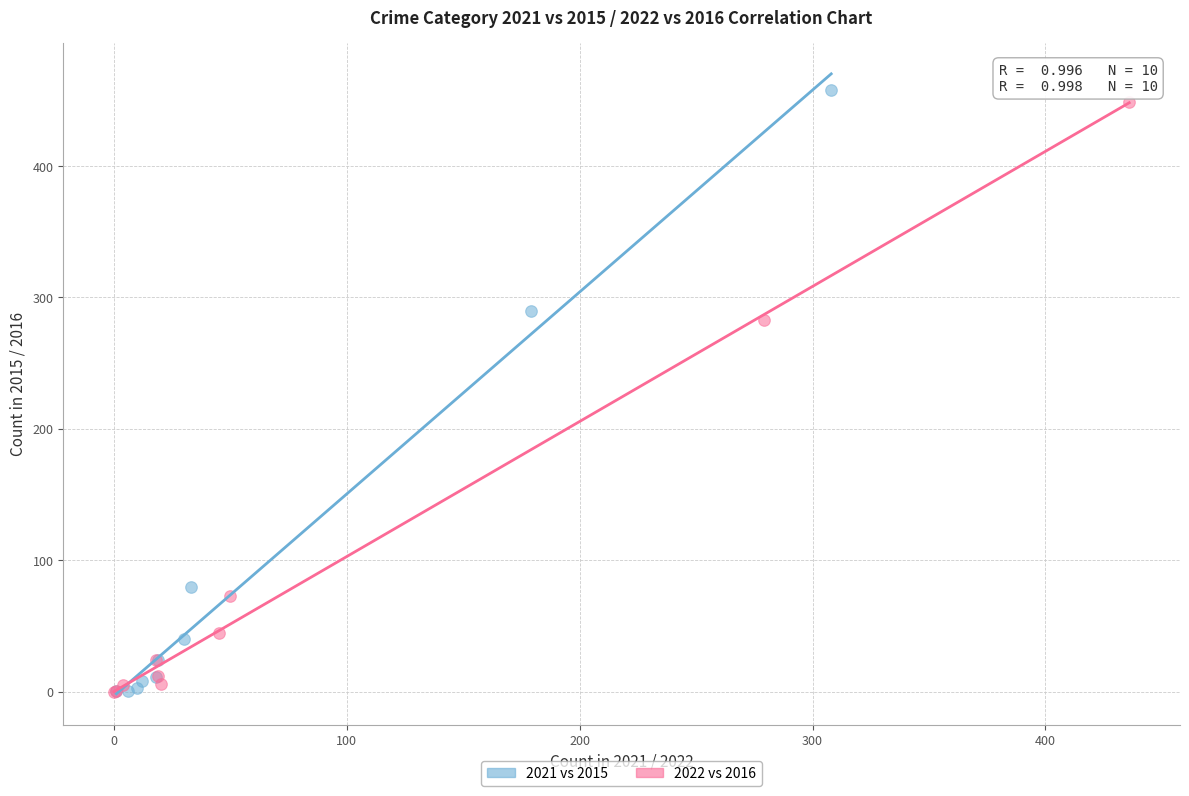

Which series has the widest spread of Y values?

2021 vs 2015